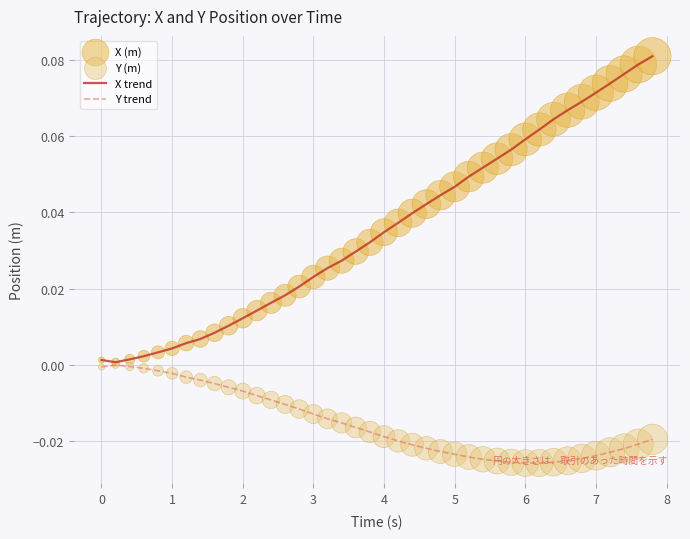

Which series has the largest total across all categories?

X trend